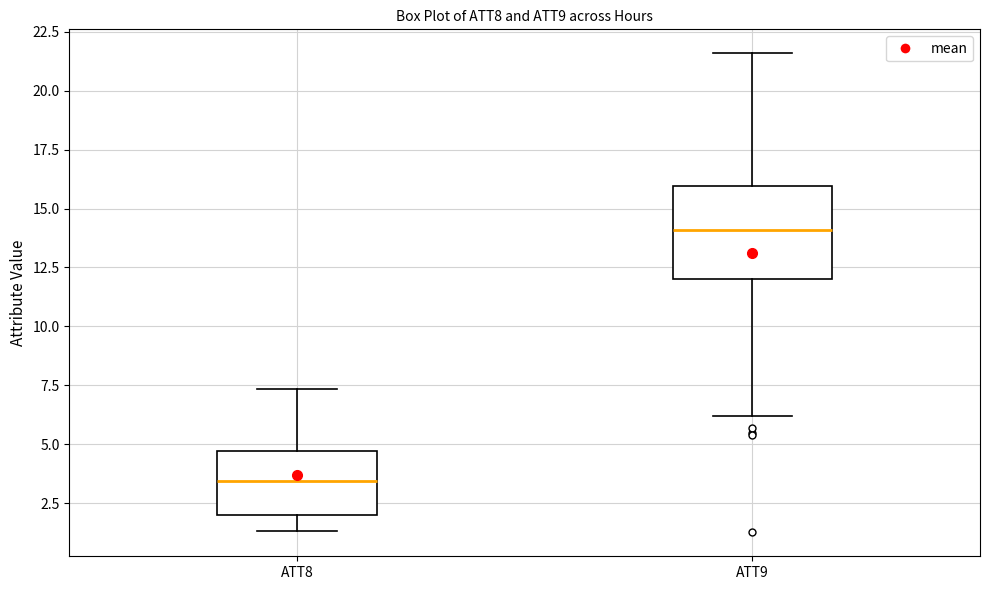

Which box is the tallest, from its lower edge to its upper edge?

ATT9